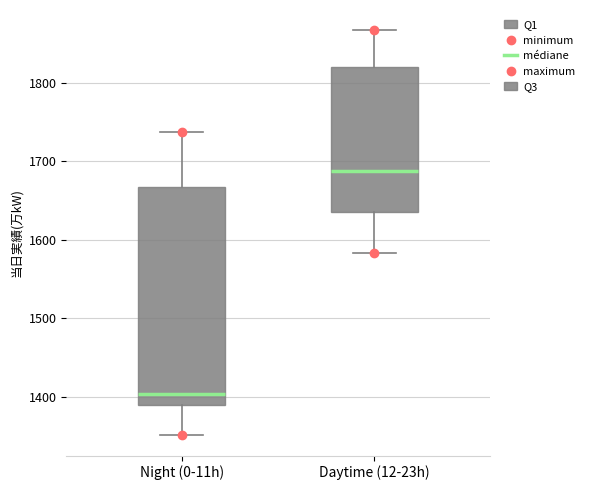

Reading left to right, transcribe this box plot: for each box, give where its median line is, the range the box spans, and where its two whiskers end, as read against the y-axis. The values are not printed on the chart, so give them approximately, as read against the axis.

Night (0-11h): median 1400, box 1390 to 1670, whiskers 1350 to 1740
Daytime (12-23h): median 1690, box 1640 to 1820, whiskers 1580 to 1870